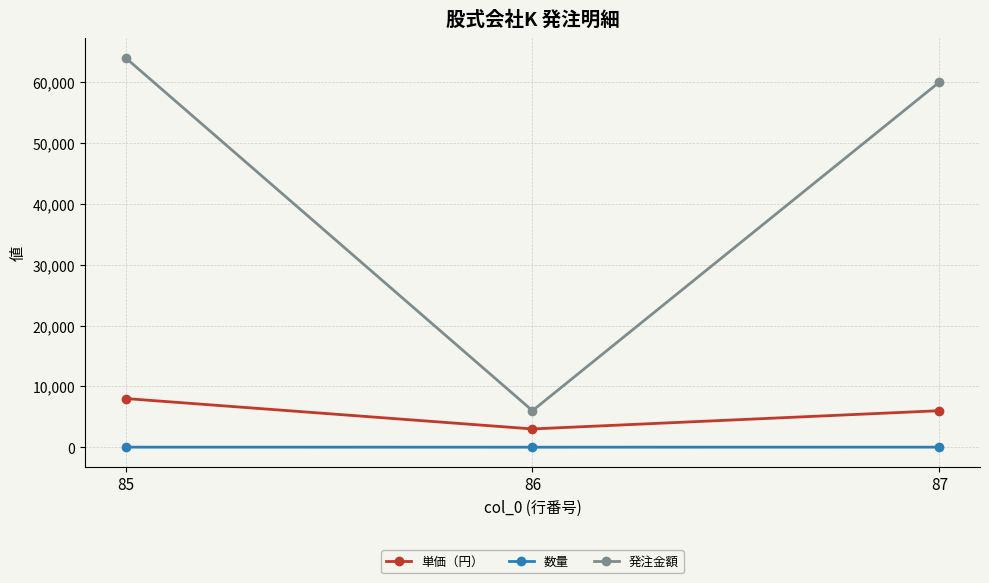

Rank the series by their maximum value, from lowest to highest.

数量, 単価（円）, 発注金額